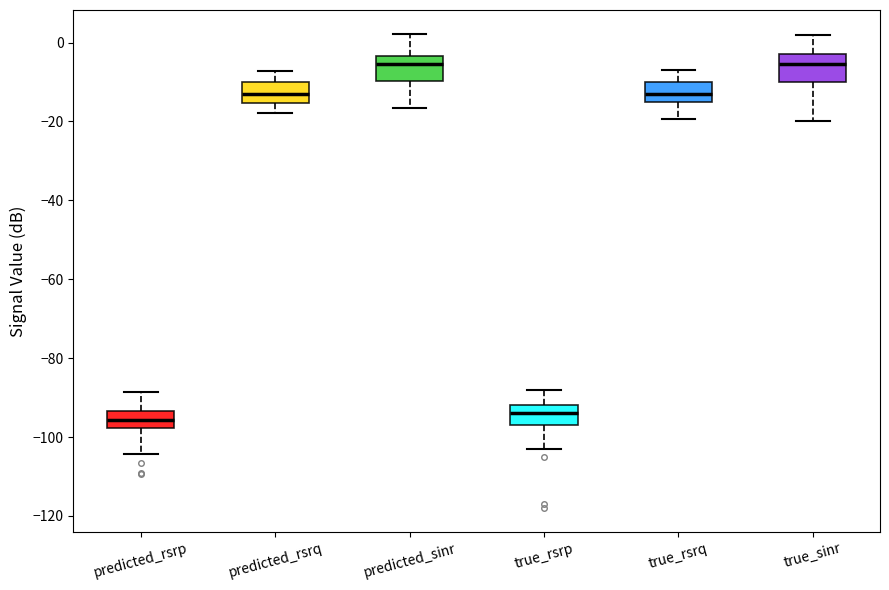

Reading left to right, read every box against the y-axis: the position of its median line, the range the box covers, and the ends of its whiskers. The values are not printed on the chart, so give them approximately, as read against the axis.

predicted_rsrp: median -96, box -98 to -94, whiskers -104 to -88
predicted_rsrq: median -14, box -16 to -10, whiskers -18 to -8
predicted_sinr: median -6, box -10 to -4, whiskers -16 to 2
true_rsrp: median -94, box -96 to -92, whiskers -102 to -88
true_rsrq: median -12, box -14 to -10, whiskers -20 to -6
true_sinr: median -6, box -10 to -2, whiskers -20 to 2